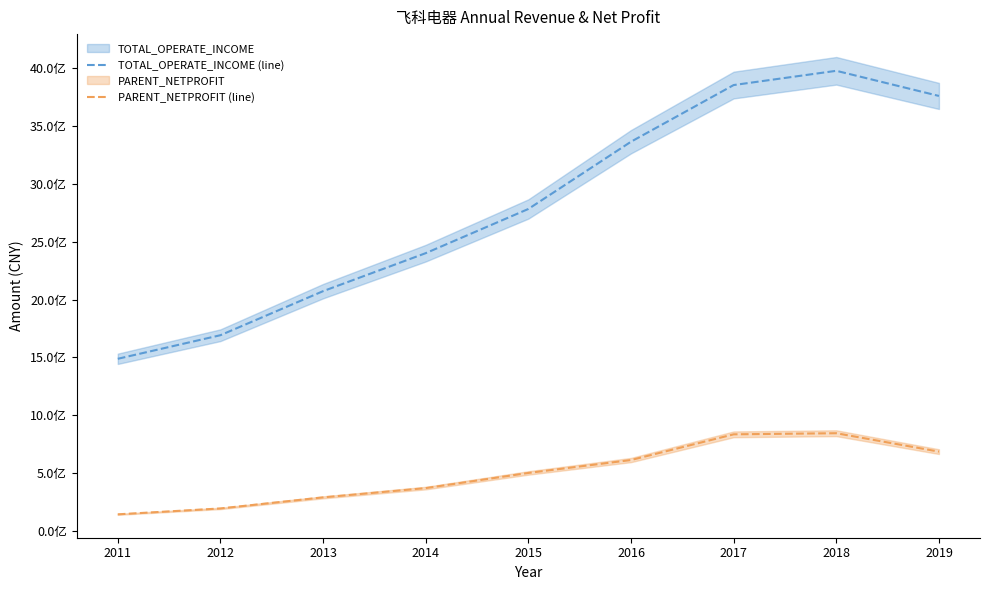

What is the difference between the second highest and second lowest values in the TOTAL_OPERATE_INCOME (line) series?

2161593357.4